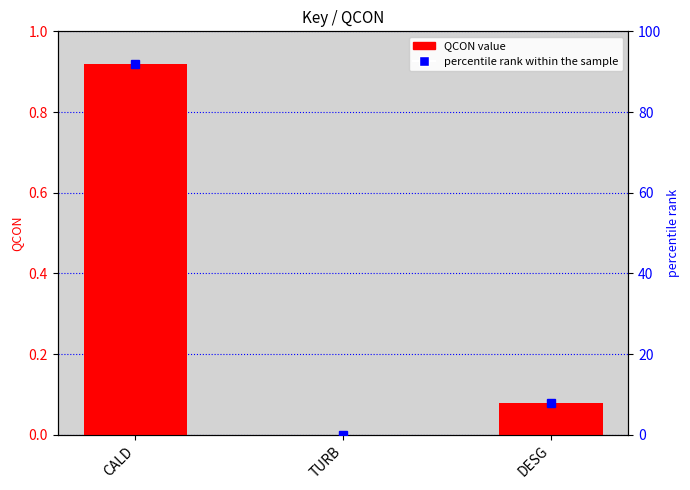

At which label does percentile rank within the sample first exceed 8?

CALD